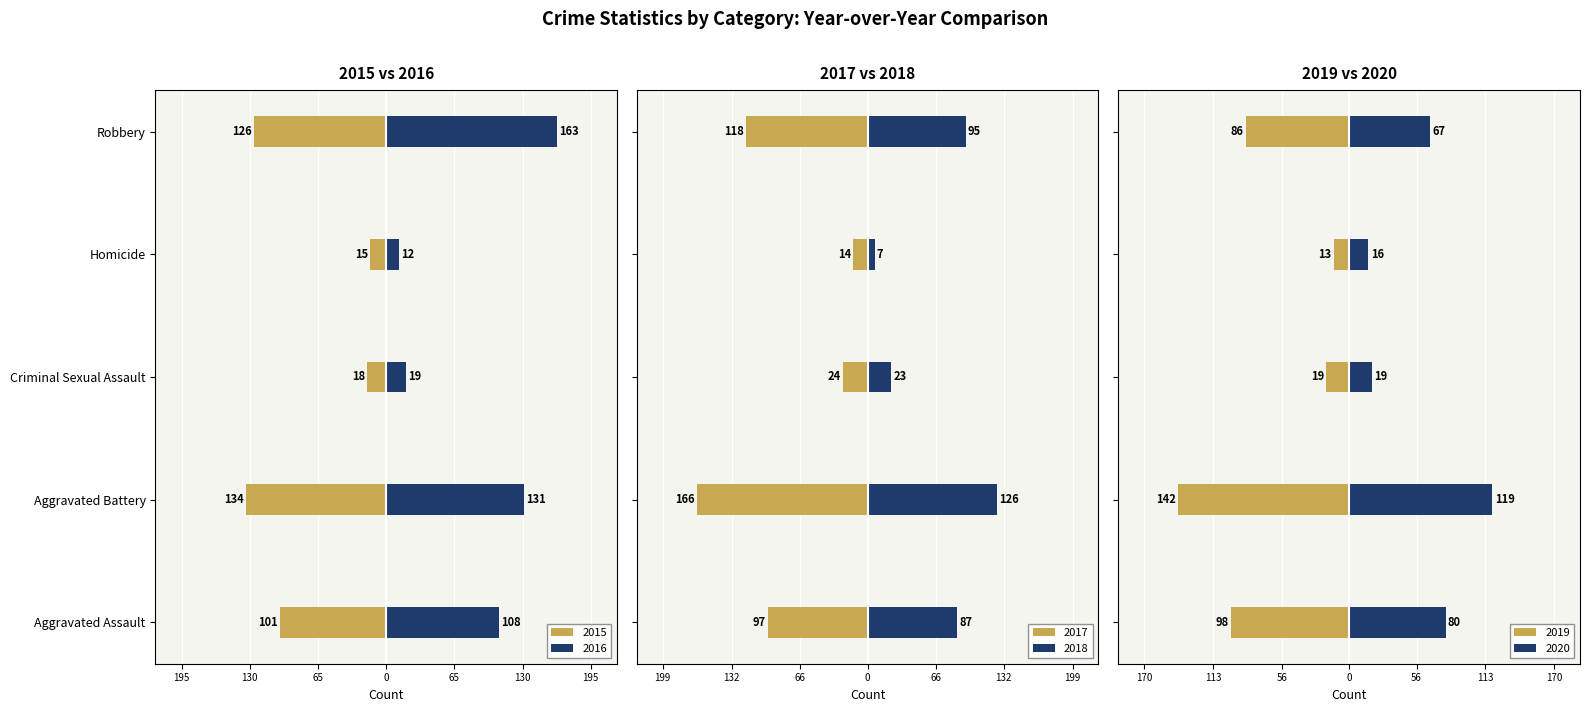

At which category does the chart reach its peak across all series?

Robbery